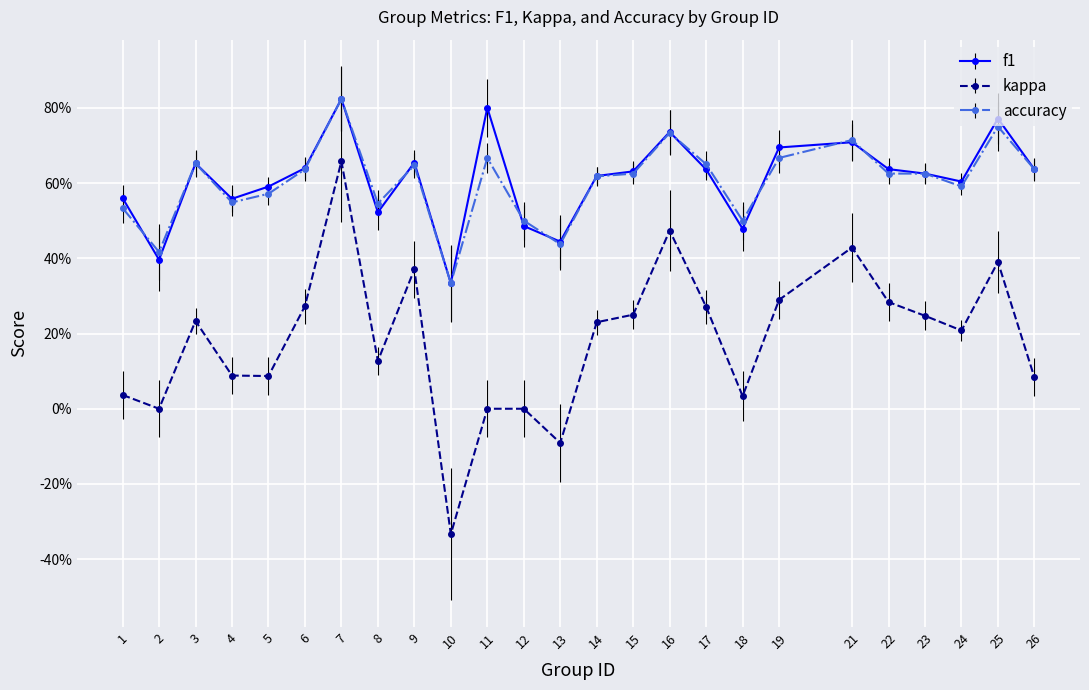

Which category has the highest value across all series?

7